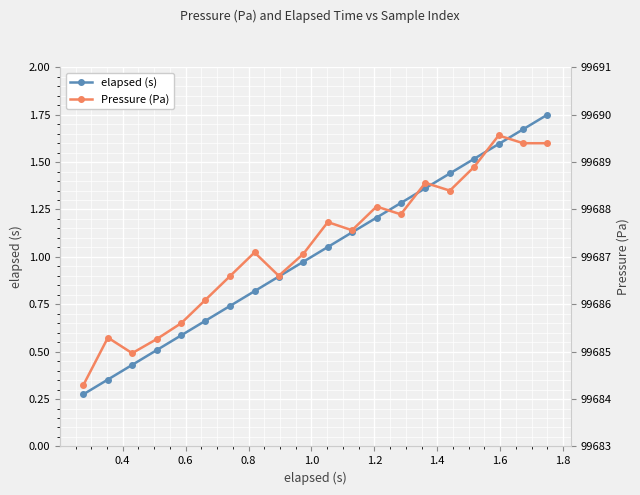

True or false: elapsed (s) has more than 0 points higher than both neighbors.

False